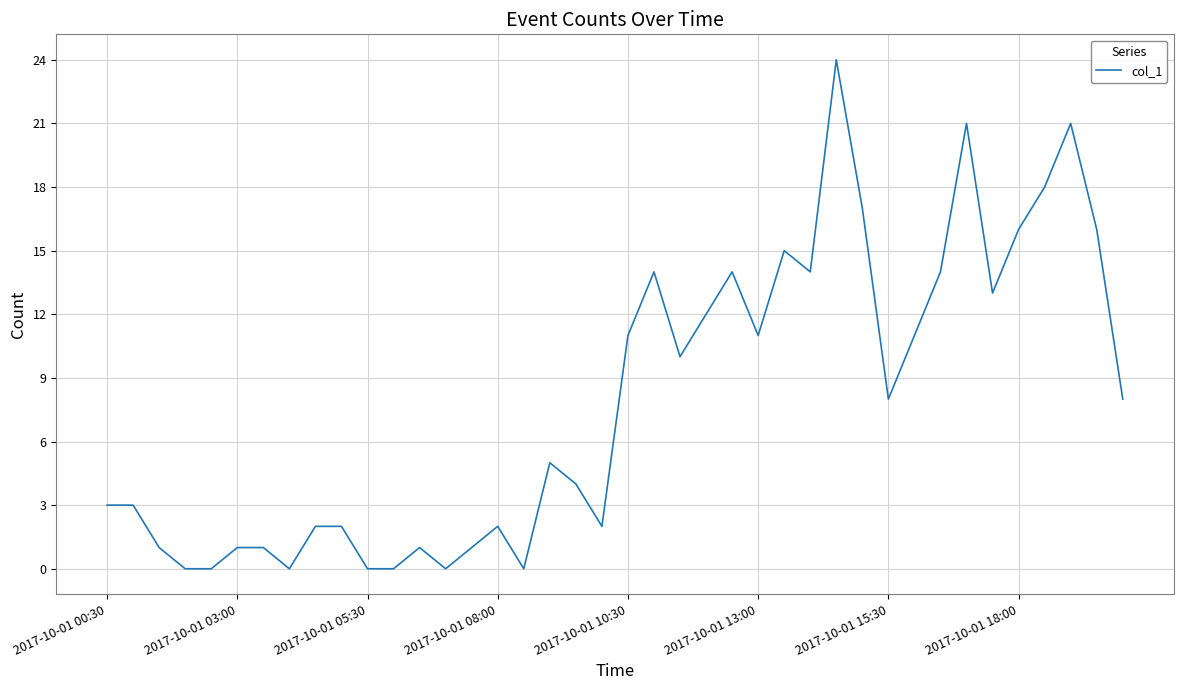

What is the difference between the maximum and minimum values?

24